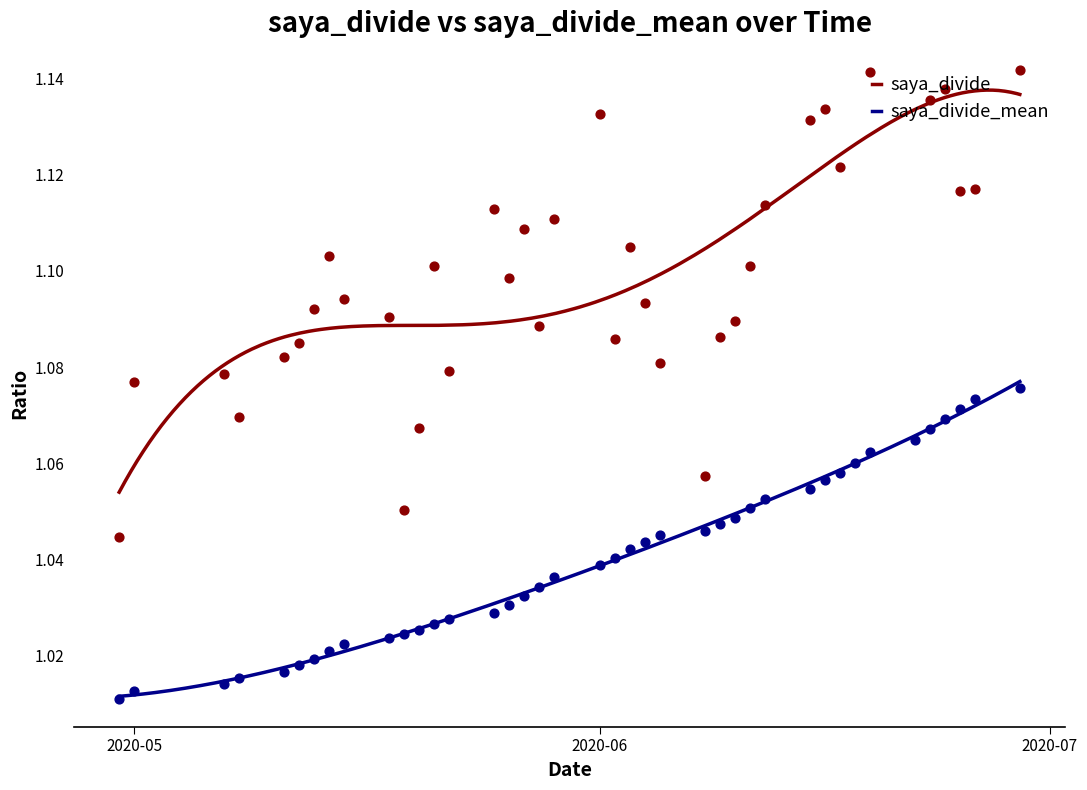

Approximately how many times larger is the value at 2020-06-23 compared to 2020-06-05?

1.0